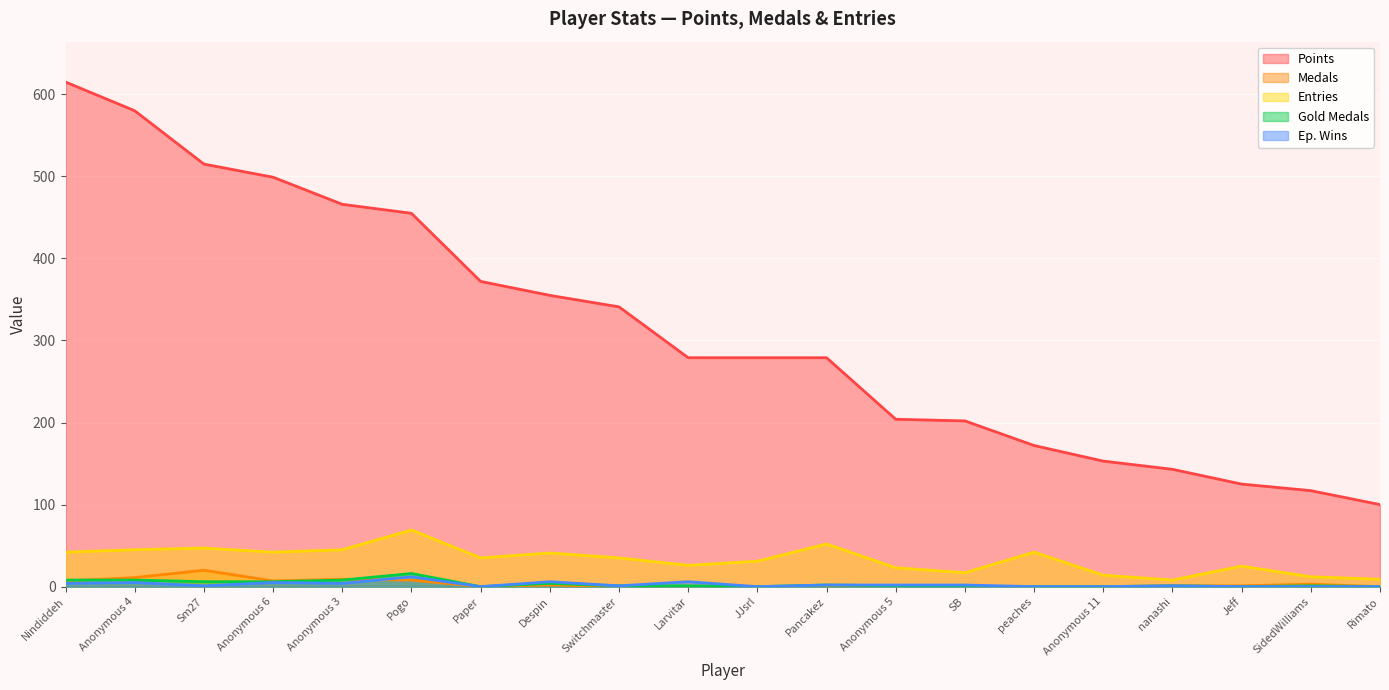

Is the value of Entries at Nindiddeh greater than the value of Gold Medals at Anonymous 4?

Yes